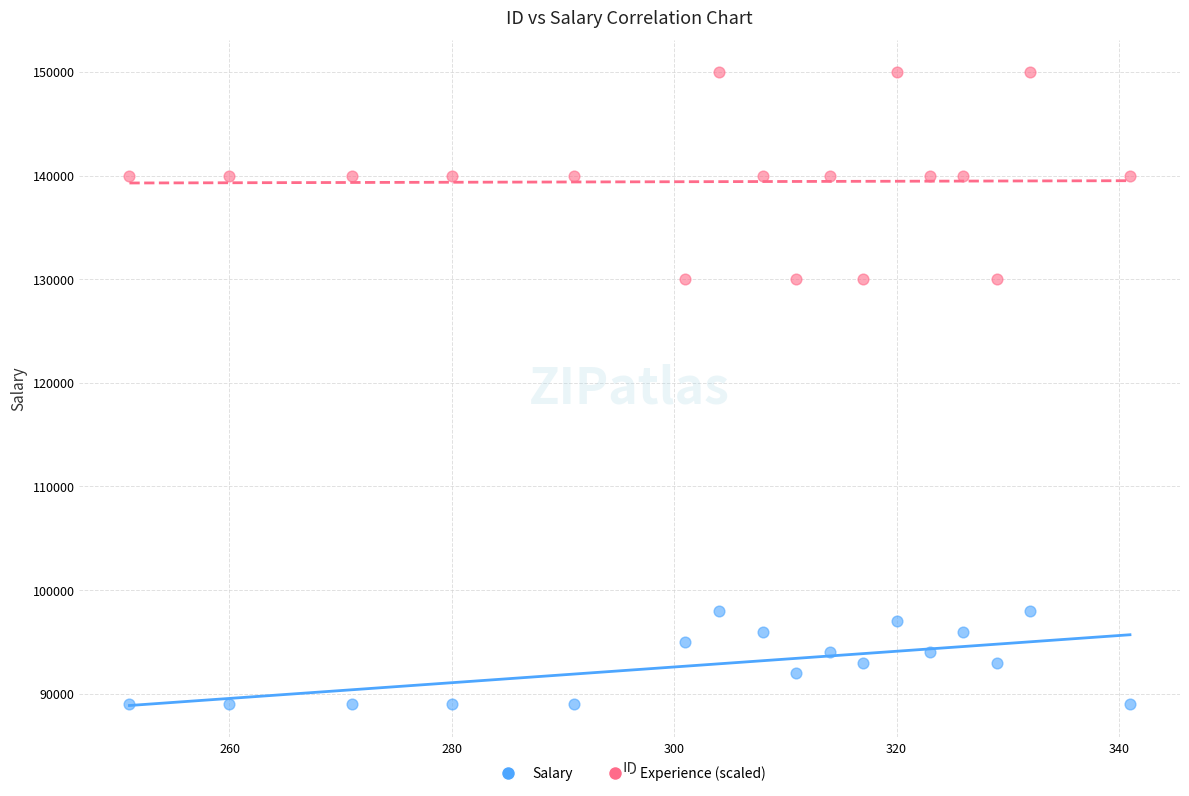

Which series has the widest spread of Y values?

Experience (scaled)